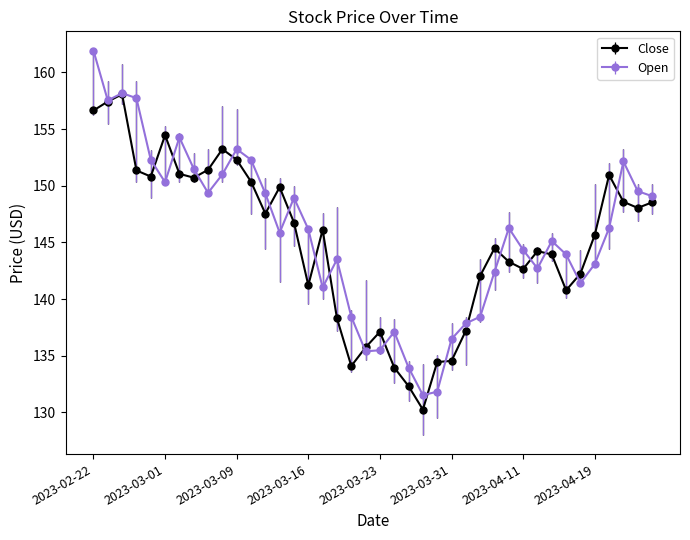

What is the greatest value displayed?

161.9